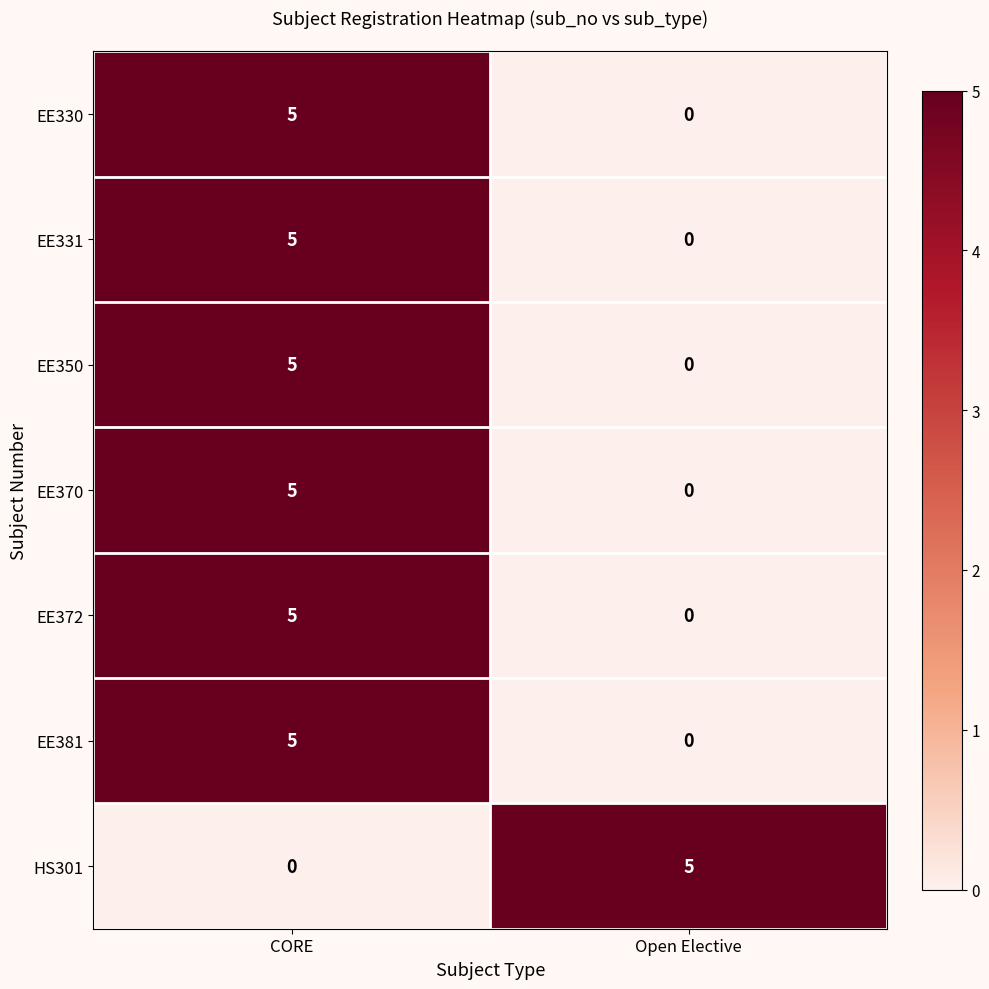

True or false: EE372 has a value of 0 at Open Elective.

True